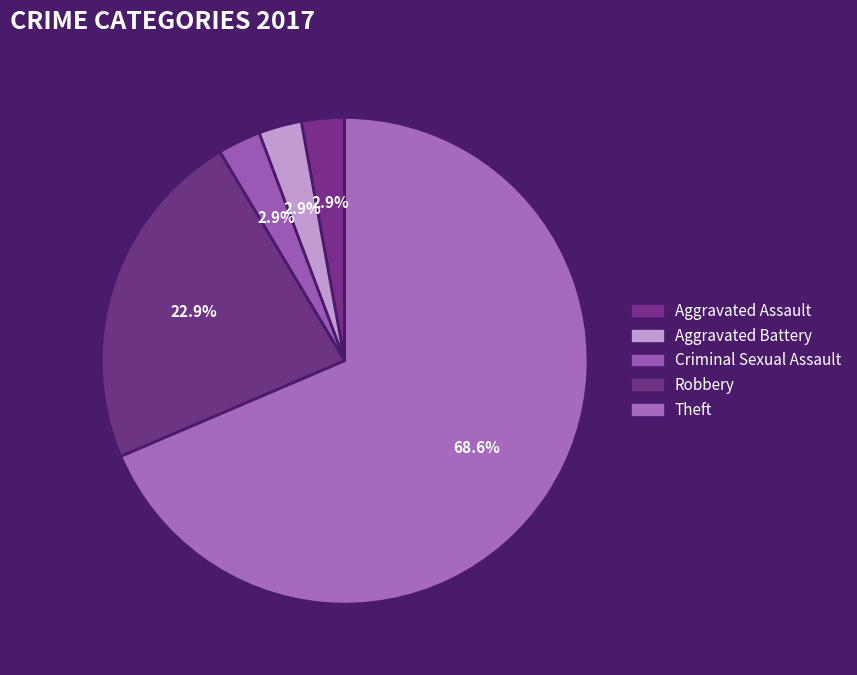

Which has a higher value, Aggravated Battery or Theft?

Theft